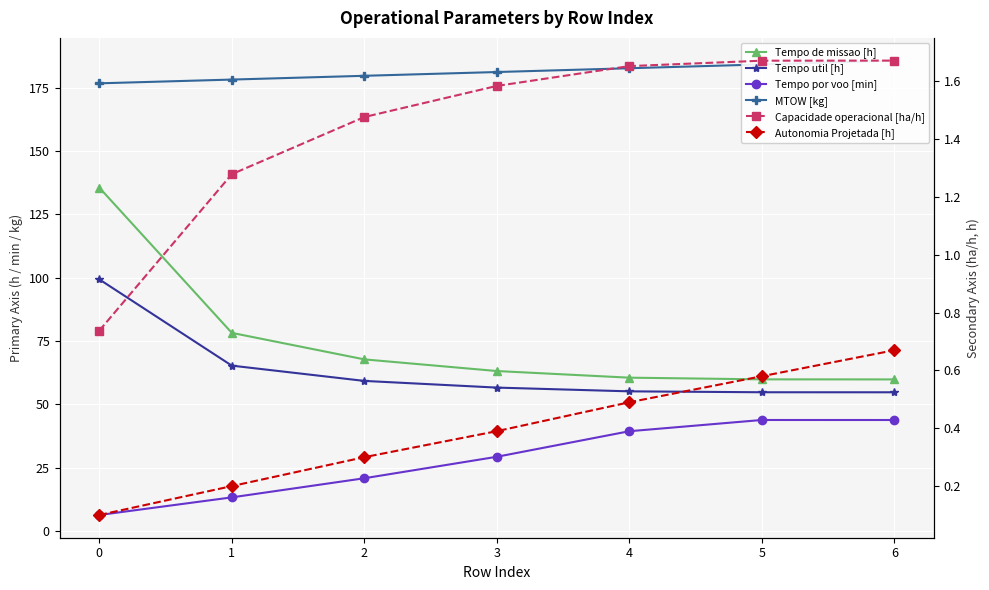

What is the lowest value of the Tempo de missao [h] series?

59.8